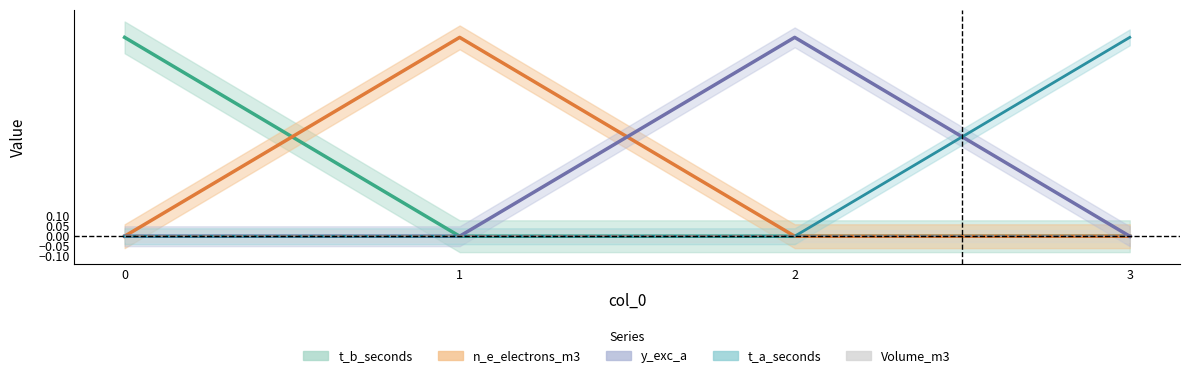

Is it true that y_exc_a equals 0 at 0?

True